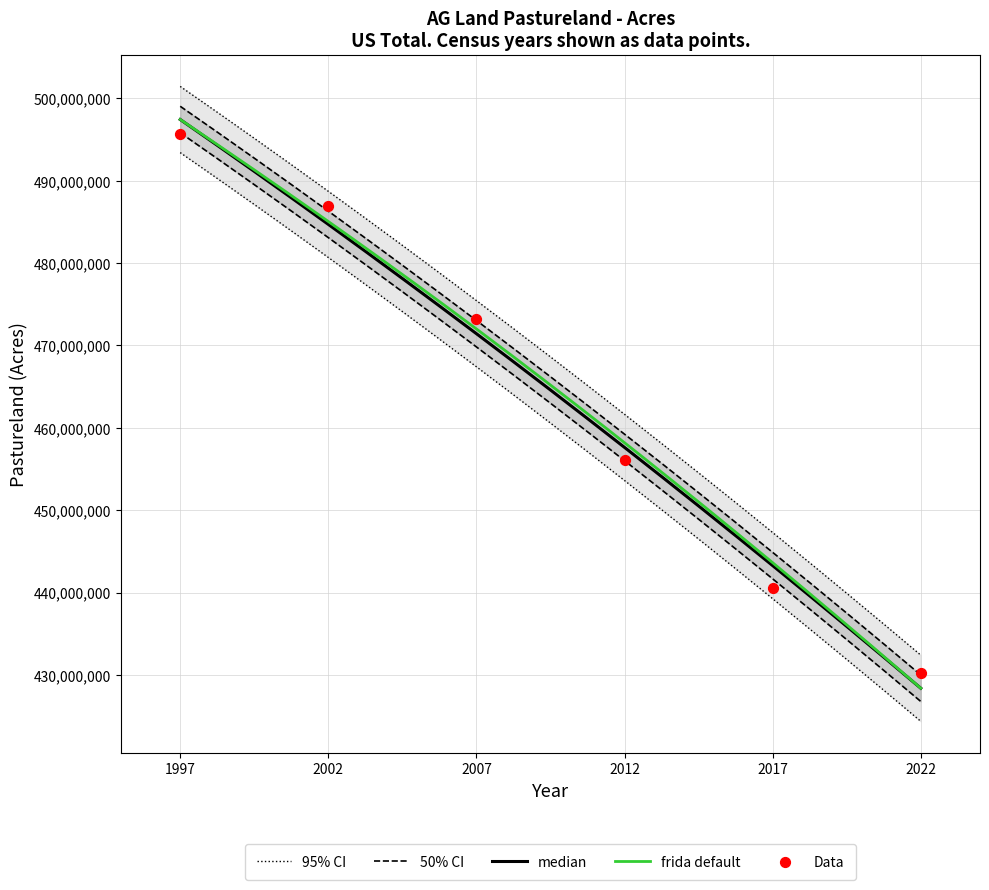

What is the ratio of the value at 2012 to the value at 2022?

1.1